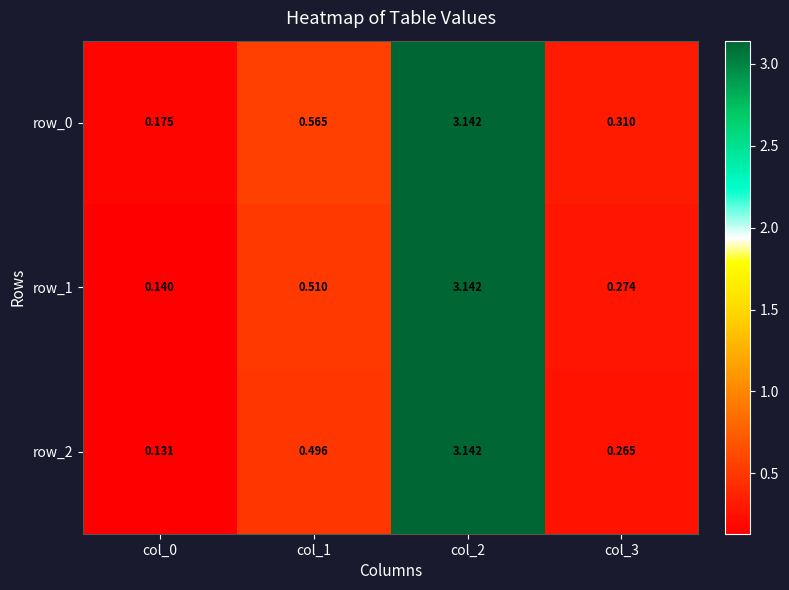

Rank the categories by row_0 value from highest to lowest.

col_2, col_1, col_3, col_0